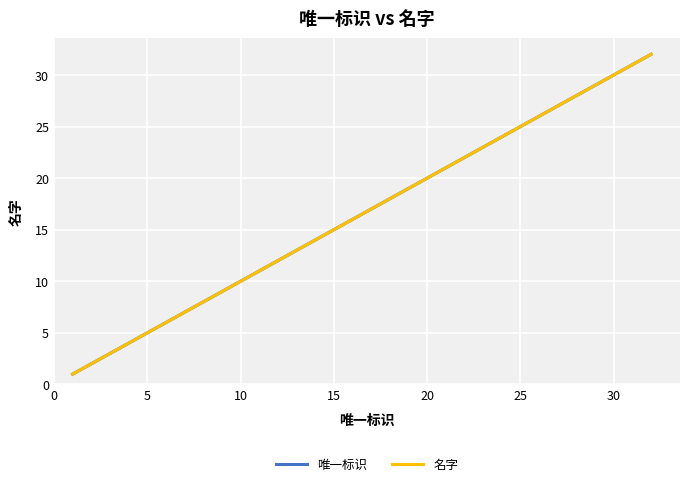

What is the maximum value for 唯一标识?

32